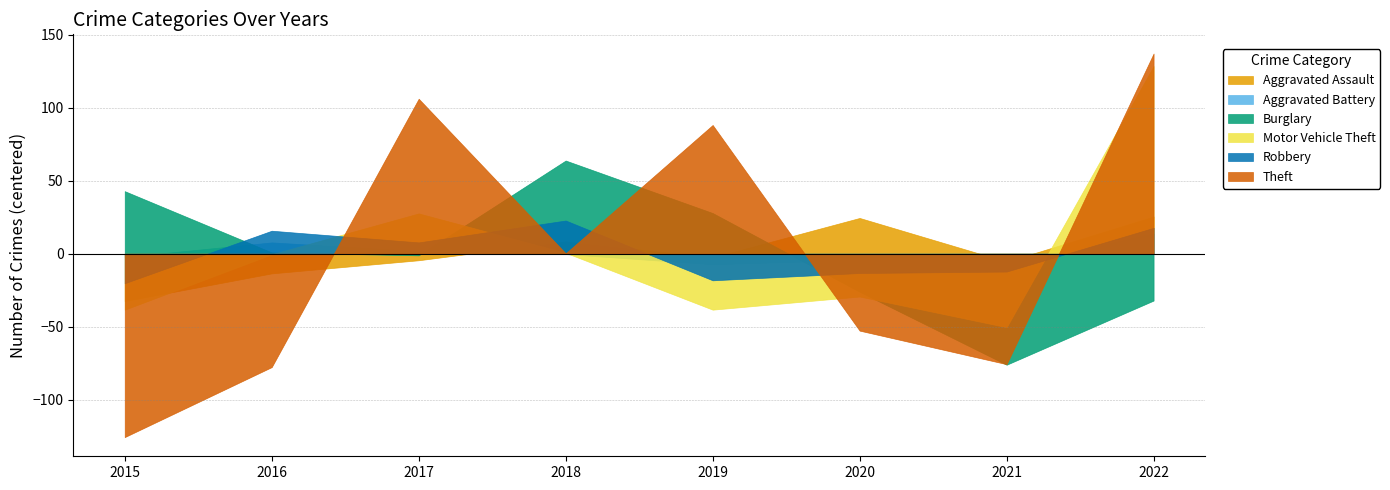

Which label corresponds to the largest value in the chart?

2022